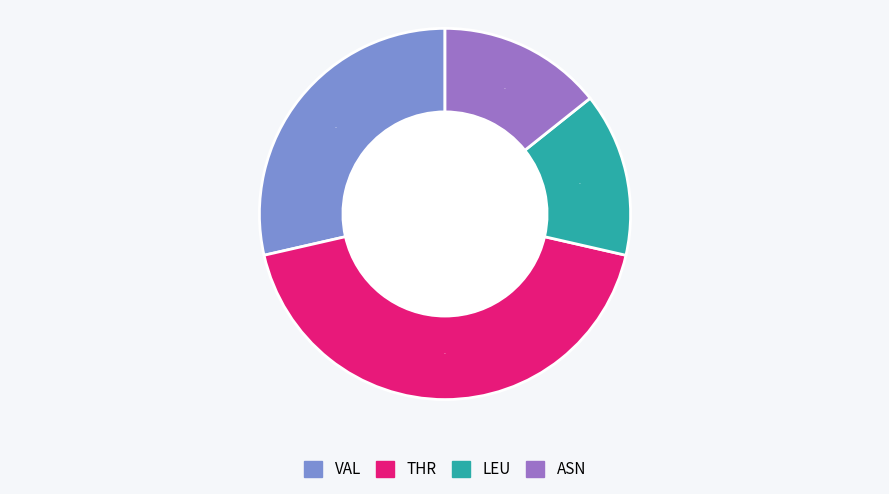

Is there a majority slice in this chart?

No